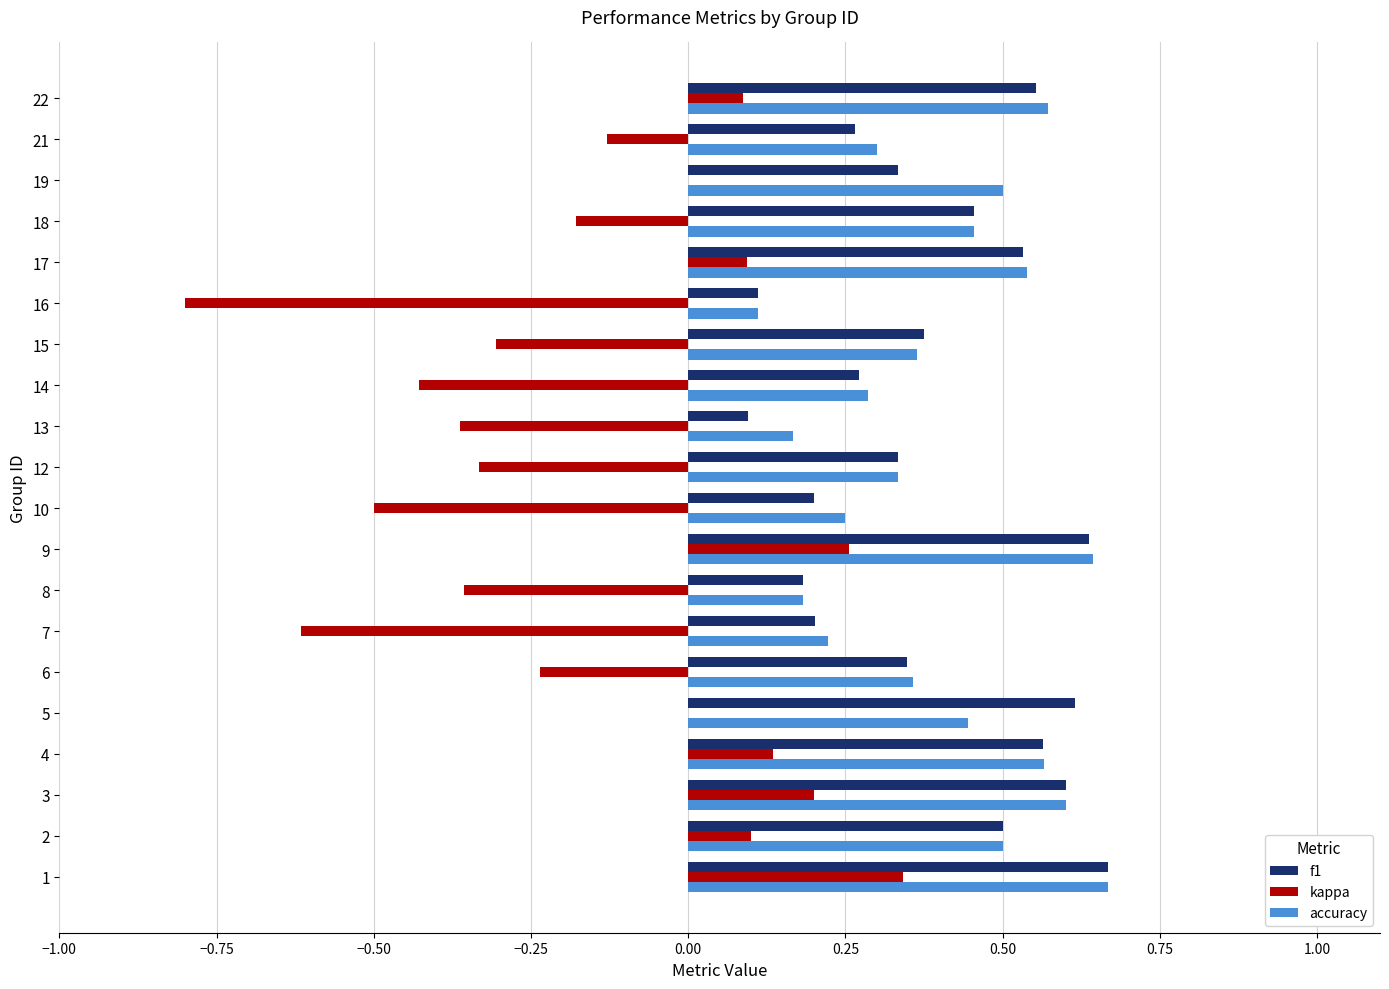

What are all the series names shown in the legend?

f1, kappa, accuracy